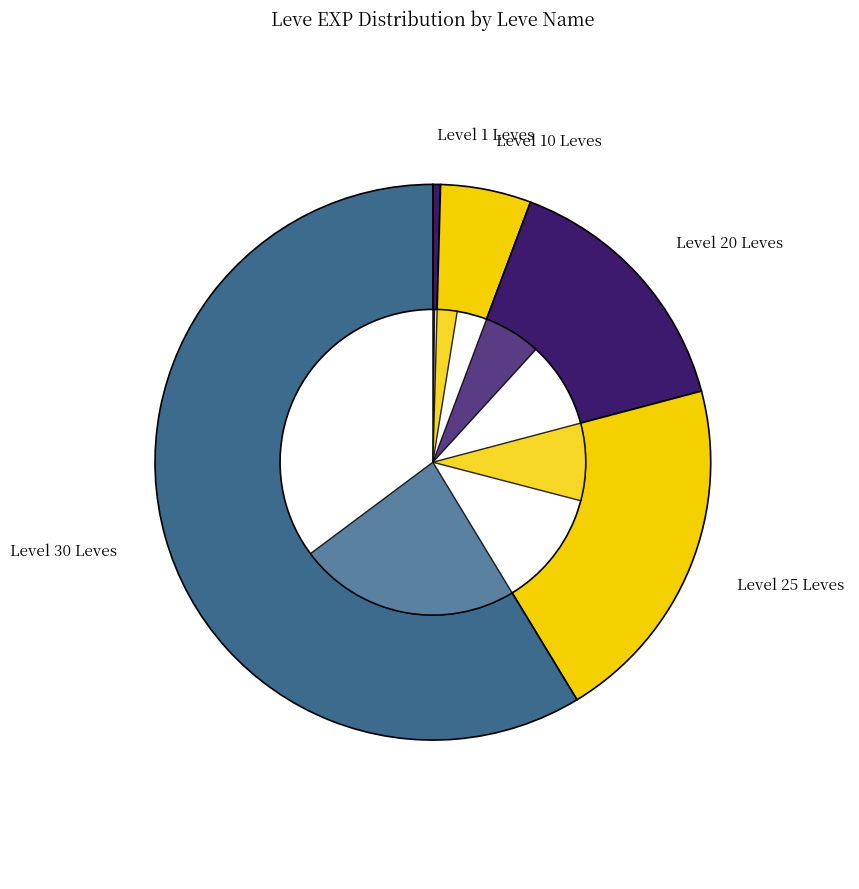

Is there any slice that represents more than half of the pie?

No